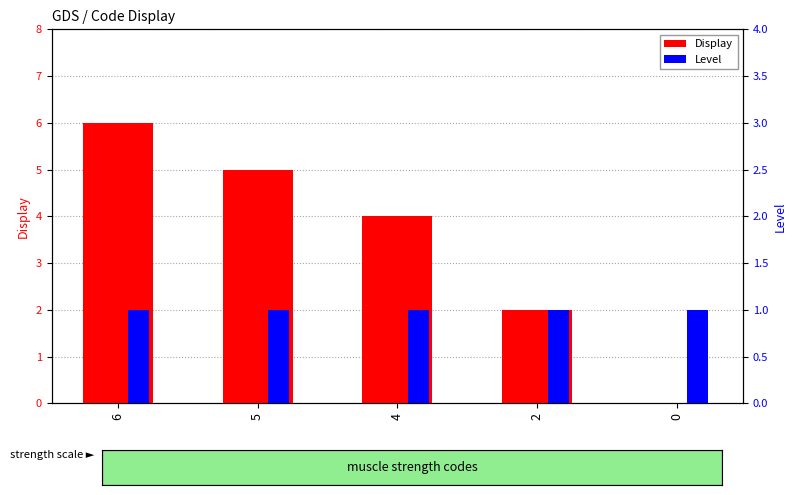

The Level series shows 1 at 5. True or false?

False